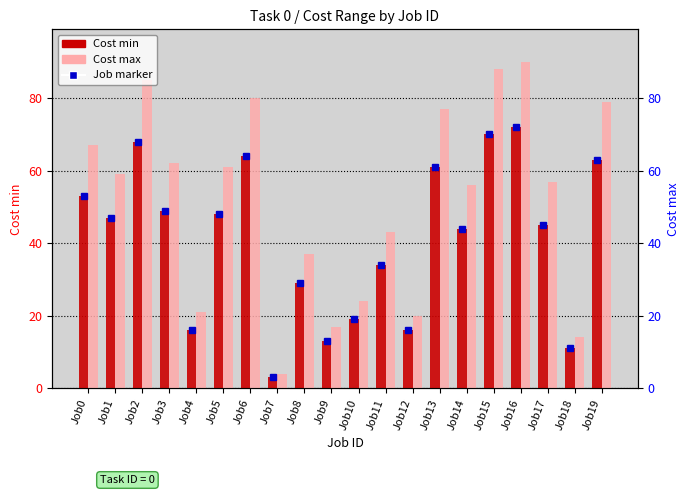

What is the minimum value for Cost max?

4